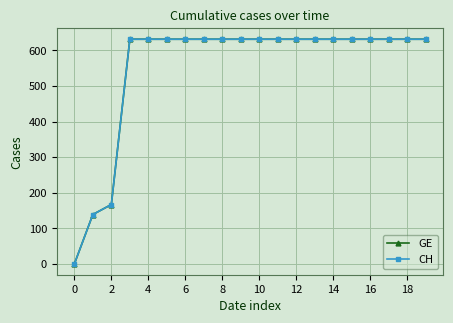

What is the difference between the second highest and second lowest values in the GE series?

492